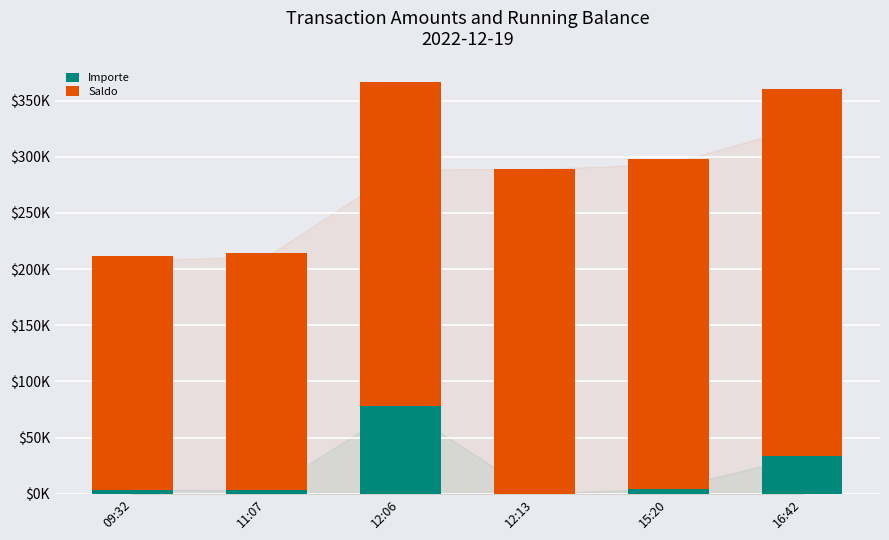

The value of Importe at 12:13 is 0.2. True or false?

True